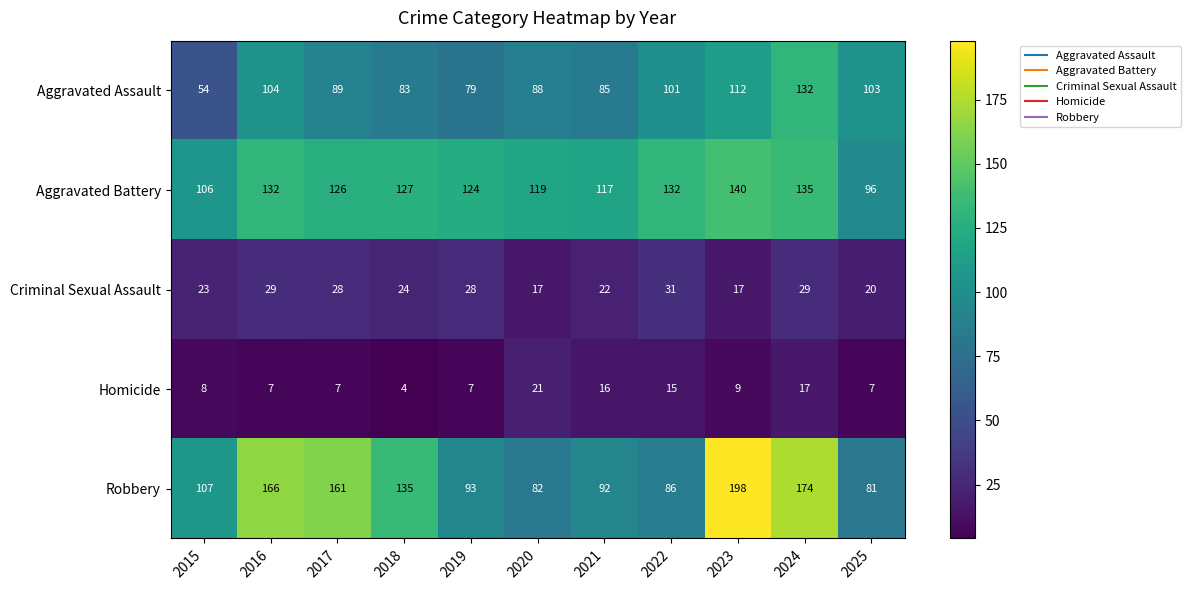

Which category has the lowest value across all series?

2018